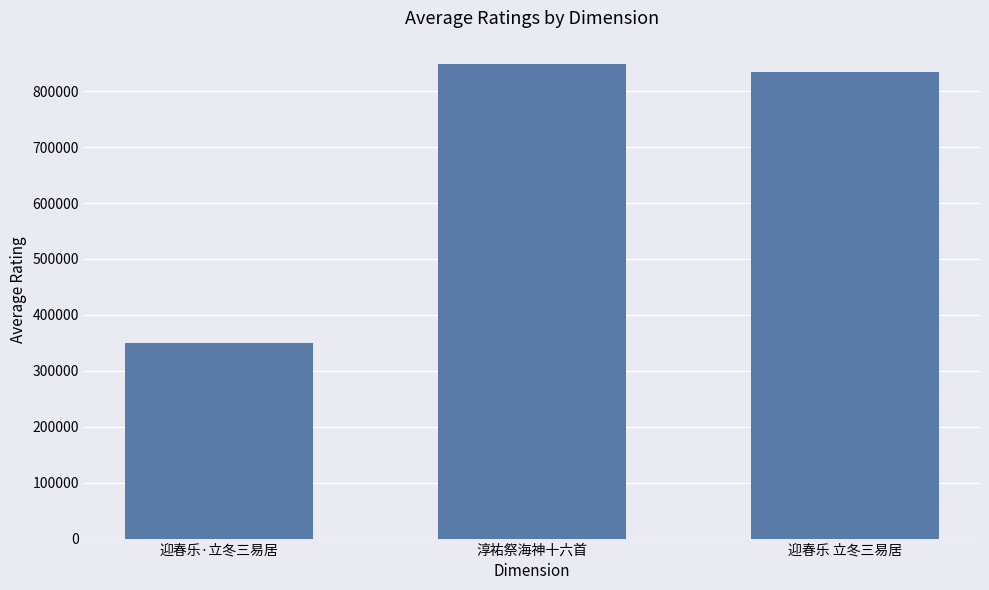

What is the approximate value at 迎春乐·立冬三易居, to the nearest 50?

350550